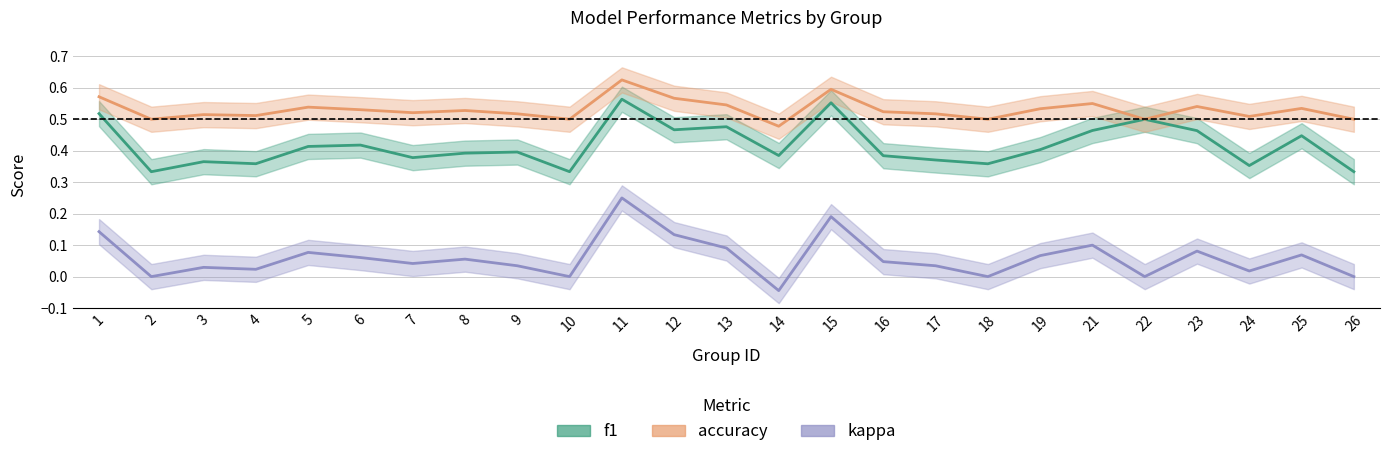

How many interior local peaks does the f1 series have?

8